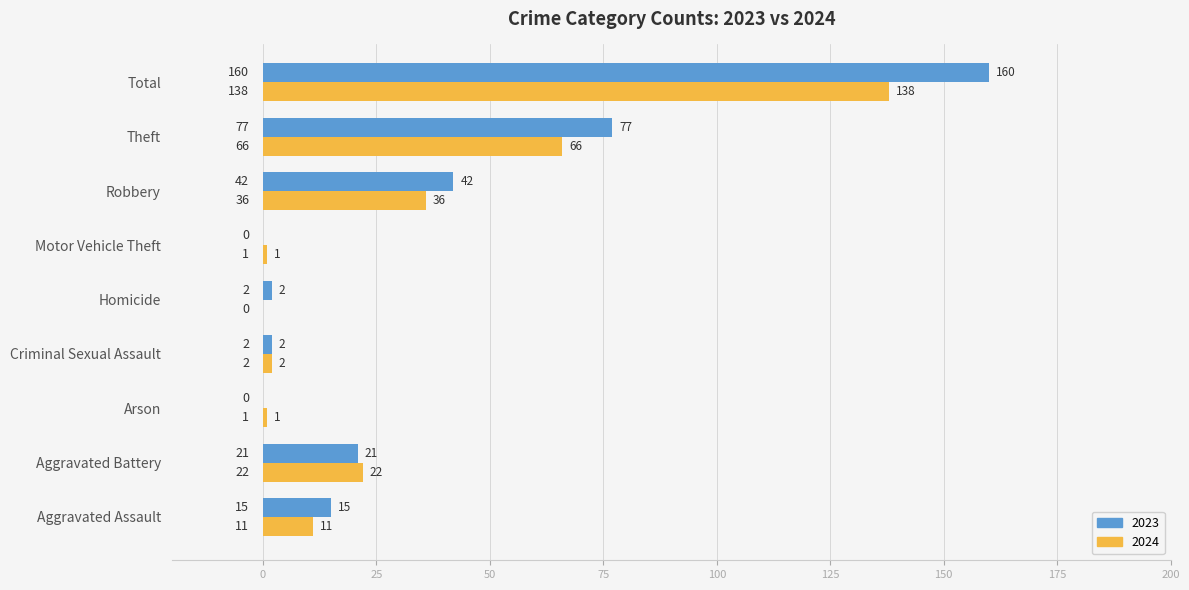

What is the maximum value shown in the chart?

160